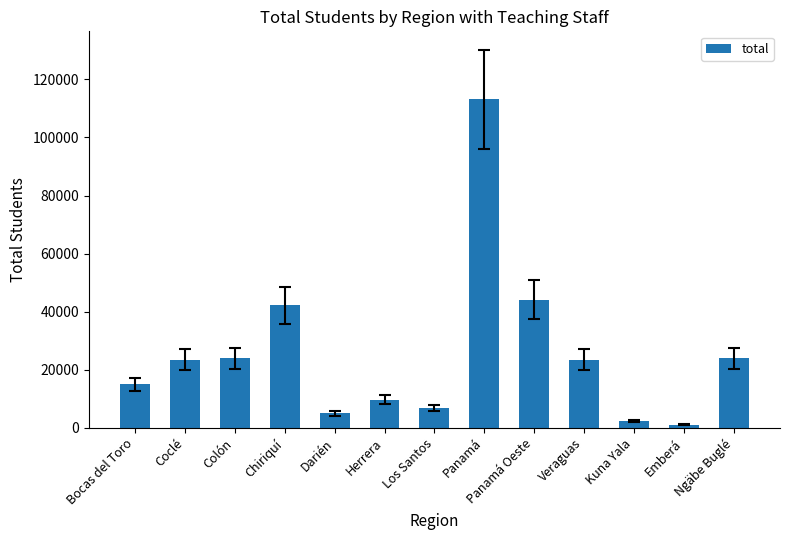

At which label is the value closest to 57045?

Panamá Oeste